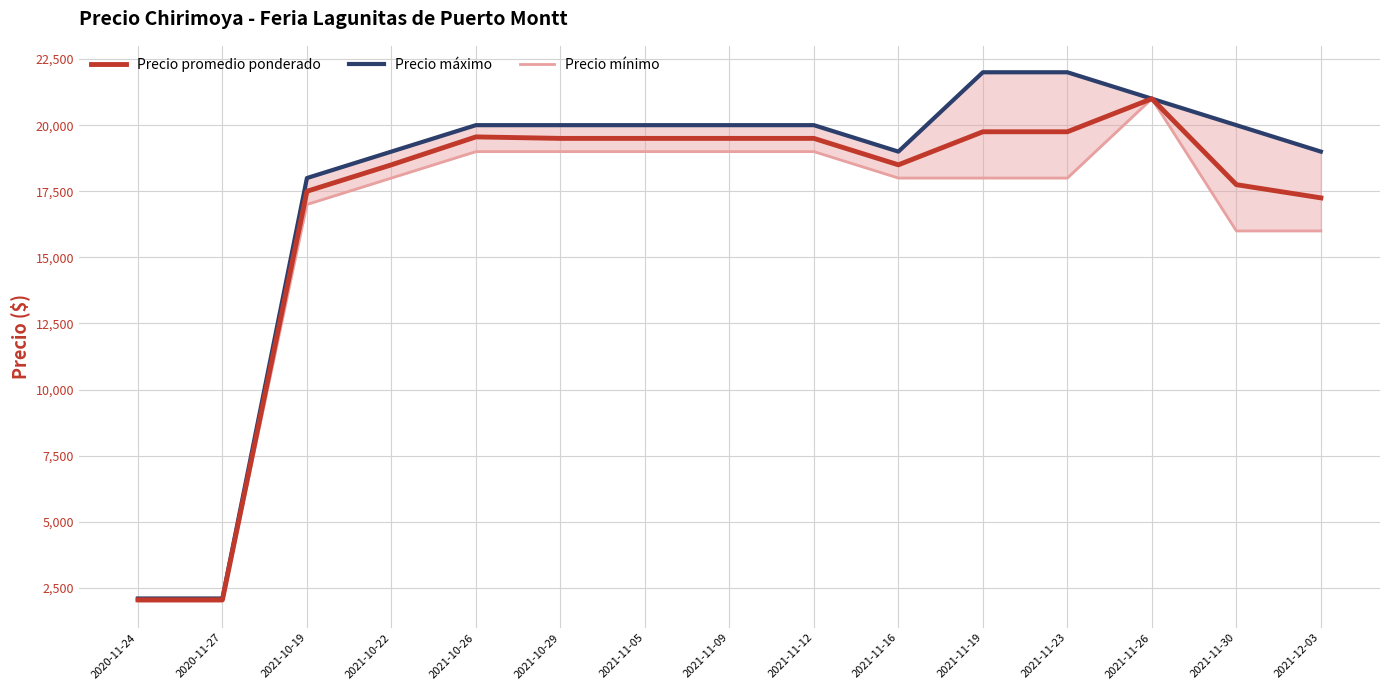

Count the number of categories in the chart.

15